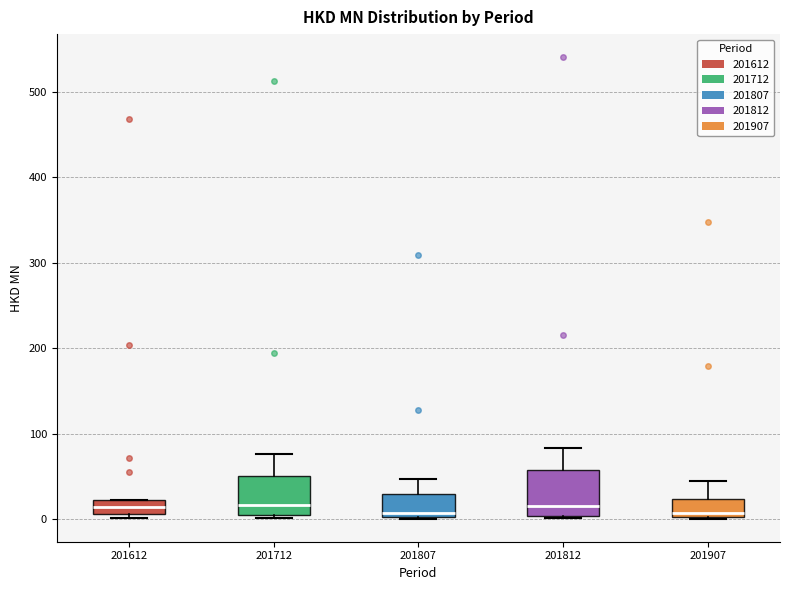

Reading left to right, transcribe this box plot: for each box, give where its median line is, the range the box spans, and where its two whiskers end, as read against the y-axis. The values are not printed on the chart, so give them approximately, as read against the axis.

201612: median 10 (inside the box), box 10 to 20, whiskers 0 to 20
201712: median 20, box 0 to 50, whiskers 0 (just below the box's lower edge) to 80
201807: median 10, box 0 to 30, whiskers 0 to 50
201812: median 10, box 0 to 60, whiskers 0 to 80
201907: median 10, box 0 to 20, whiskers 0 to 40